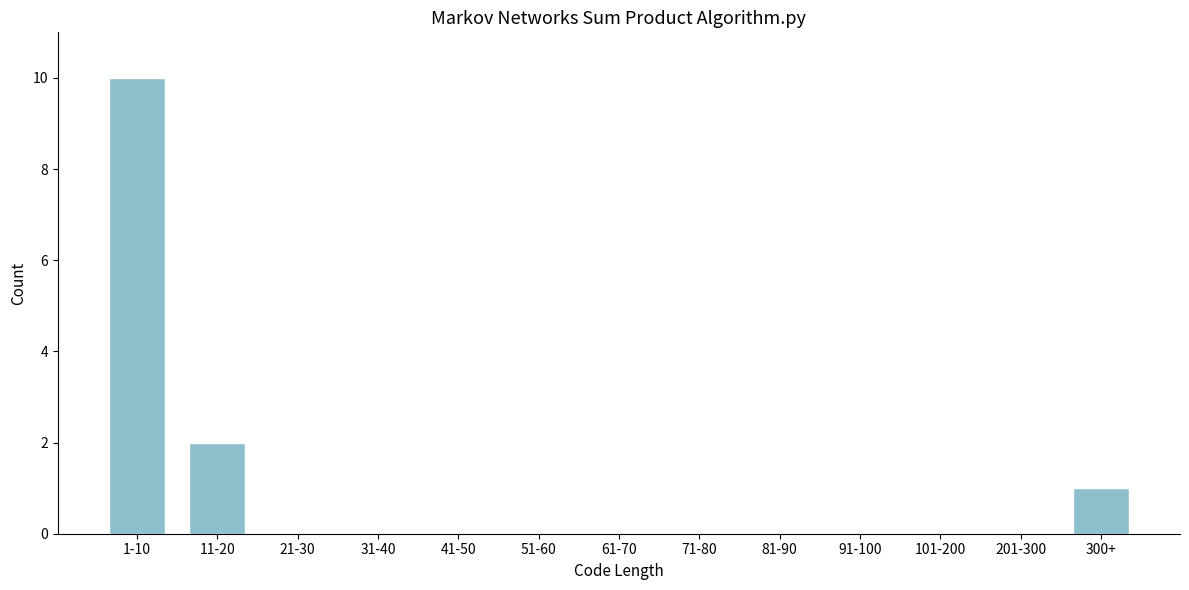

Reading left to right, list all the values displayed in this chart.

1-10=10	11-20=2	21-30=0	31-40=0	41-50=0	51-60=0	61-70=0	71-80=0	81-90=0	91-100=0	101-200=0	201-300=0	300+=1